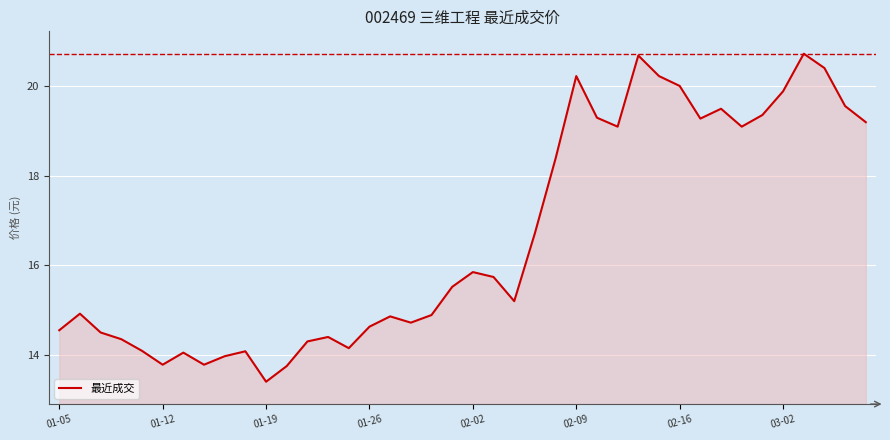

What is the minimum value shown in the chart?

13.4